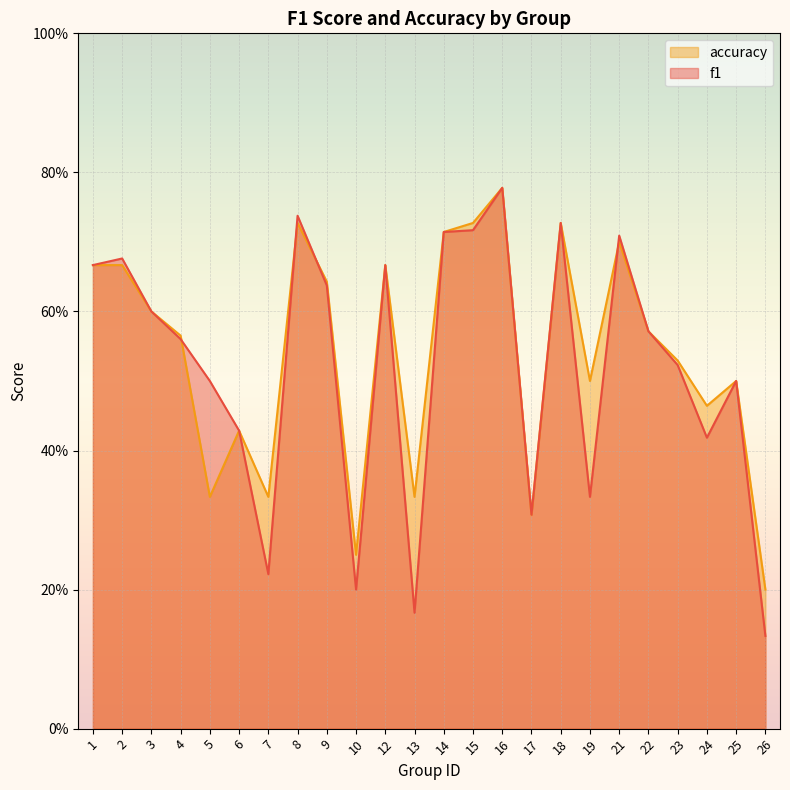

What is the value of the accuracy point at the 4th from the left?

0.6